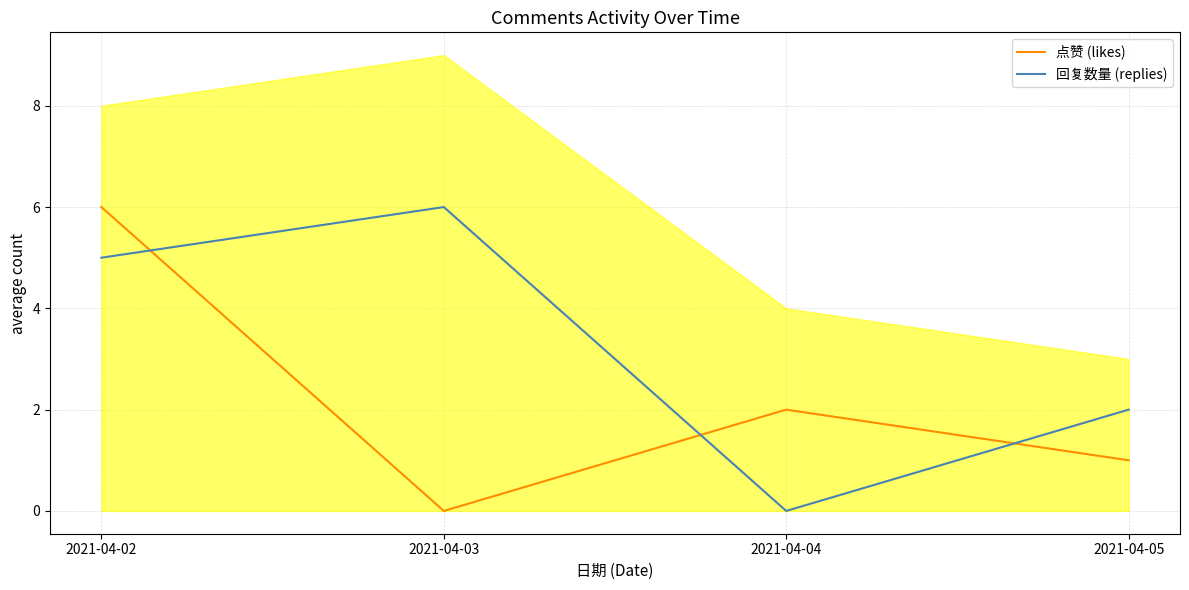

Is the value of 回复数量 (replies) at 2021-04-05 greater than the value of 点赞 (likes) at 2021-04-04?

No